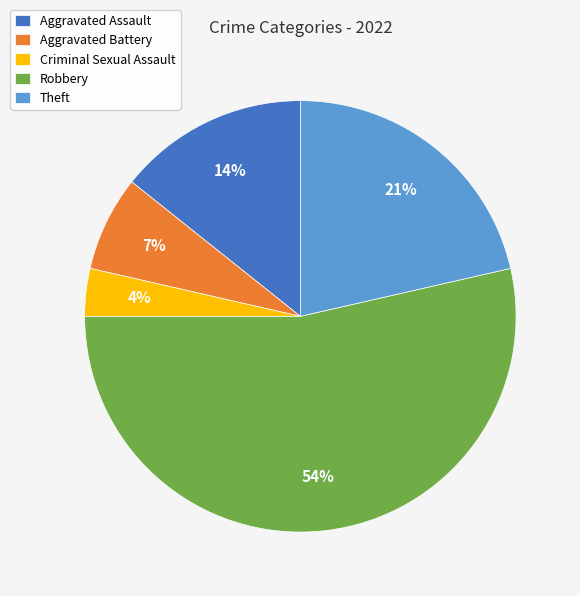

Is there any slice that represents more than half of the pie?

Yes